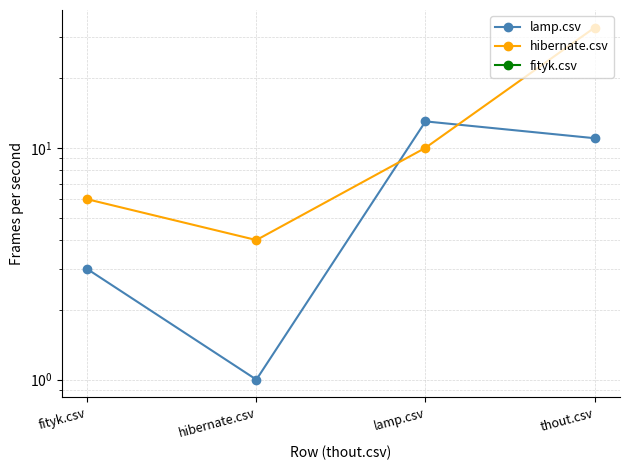

In lamp.csv, how many points are higher than both neighbors (excluding endpoints)?

1